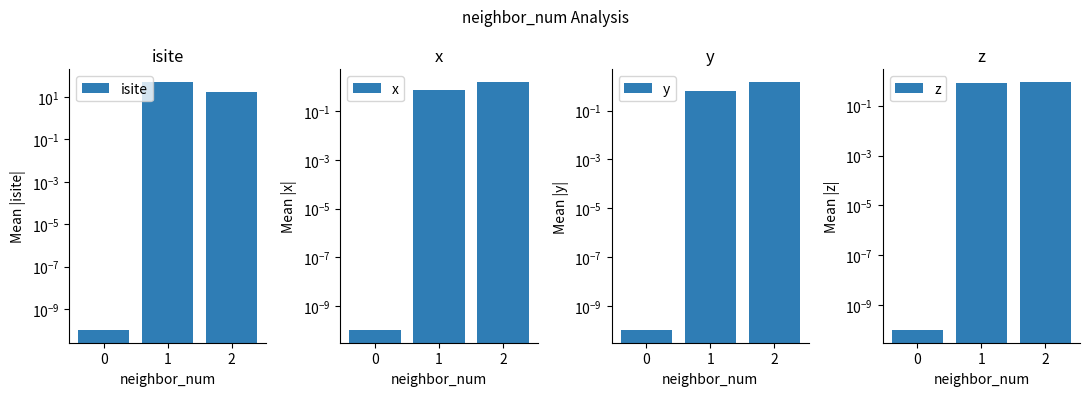

What is the value of the y bar at the 2nd from the left?

0.7